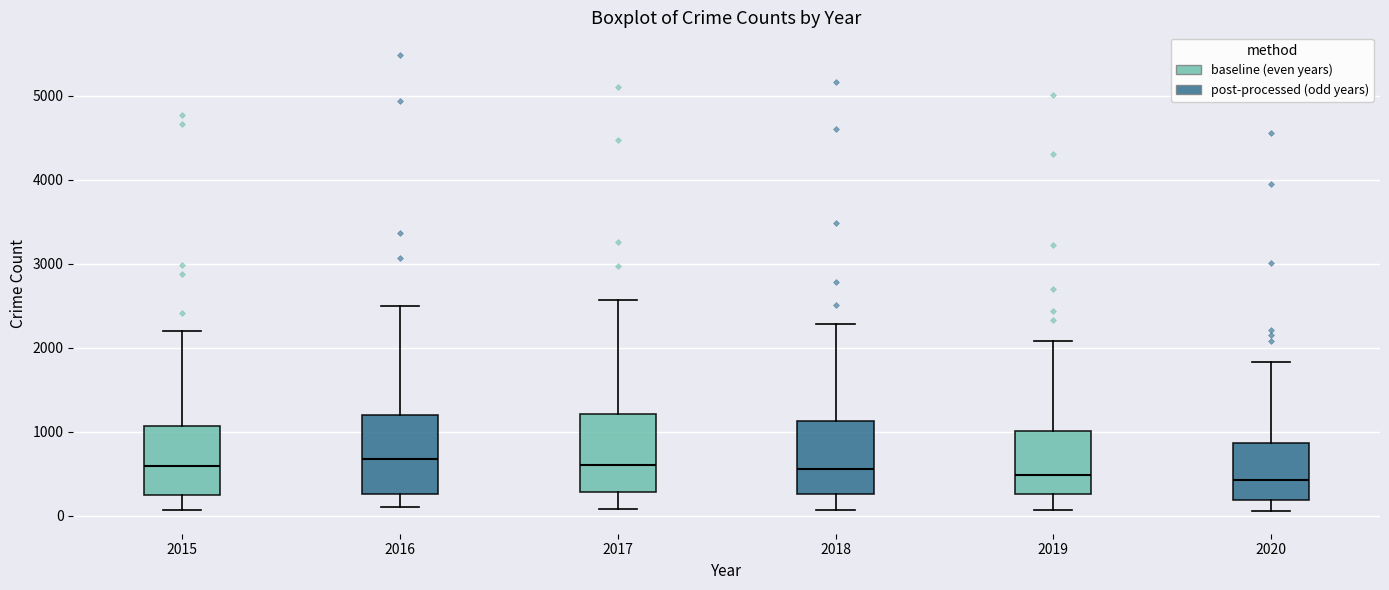

Where does the median line of the box at x = 2016 sit on the y-axis? The values are not printed on the chart, so give them approximately, as read against the axis.

700